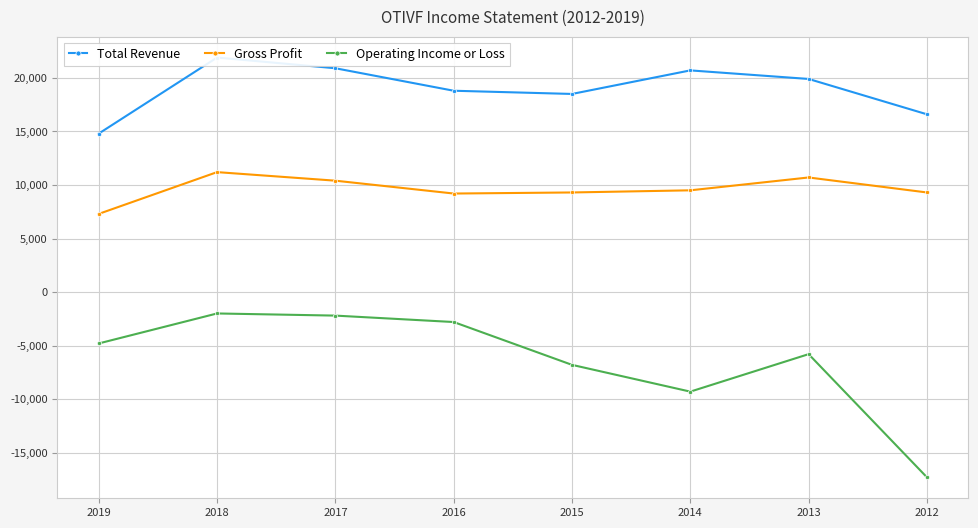

Reading left to right, extract all data points from this chart.

Total Revenue: 2019=14800	2018=21900	2017=20900	2016=18800	2015=18500	2014=20700	2013=19900	2012=16600
Gross Profit: 2019=7300	2018=11200	2017=10400	2016=9200	2015=9300	2014=9500	2013=10700	2012=9300
Operating Income or Loss: 2019=-4800	2018=-2000	2017=-2200	2016=-2800	2015=-6800	2014=-9300	2013=-5800	2012=-17300